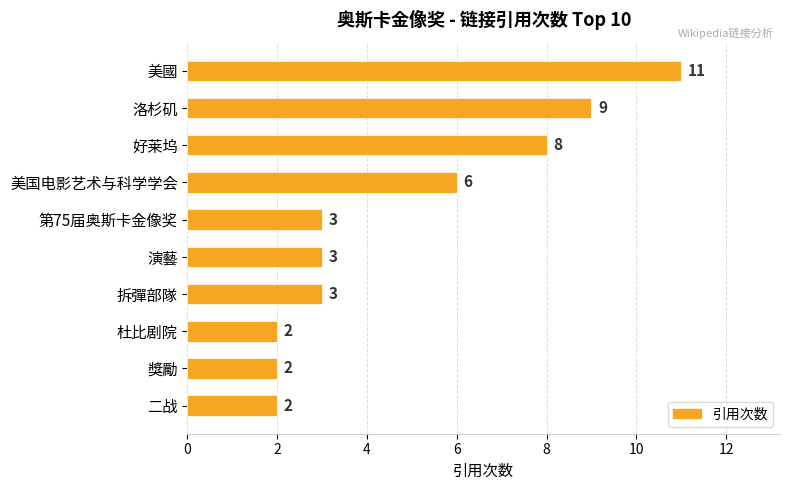

Approximately how many times larger is the value at 美國 compared to 拆彈部隊?

3.7